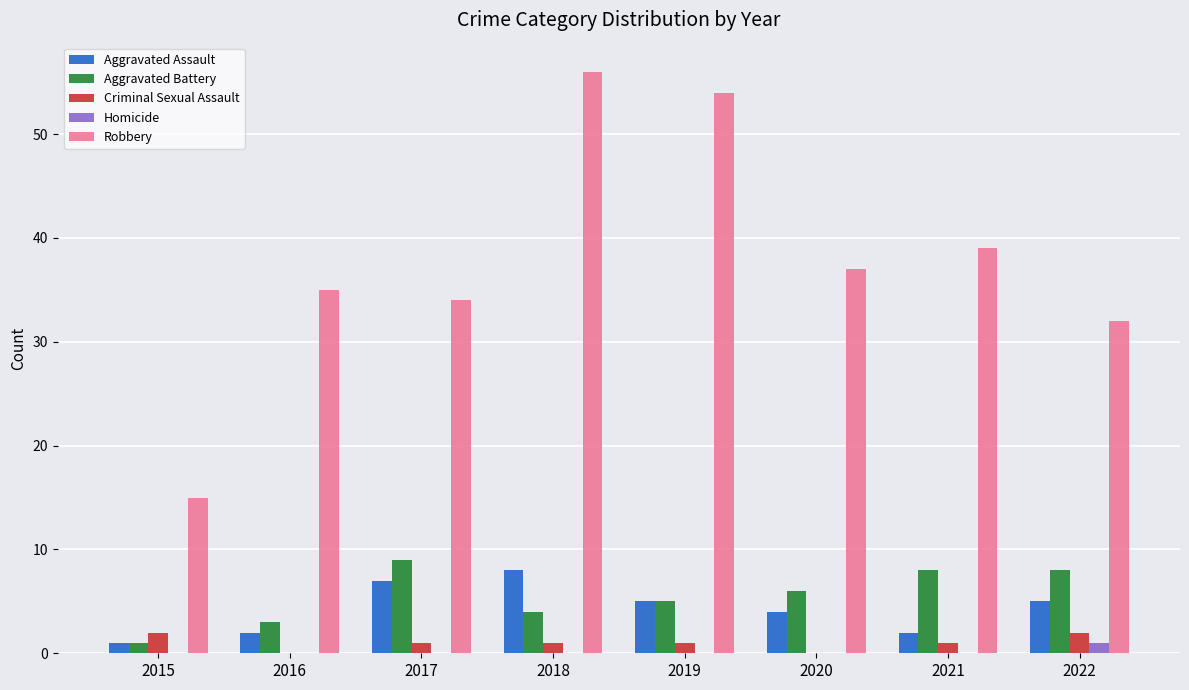

Which series has the largest total across all categories?

Robbery